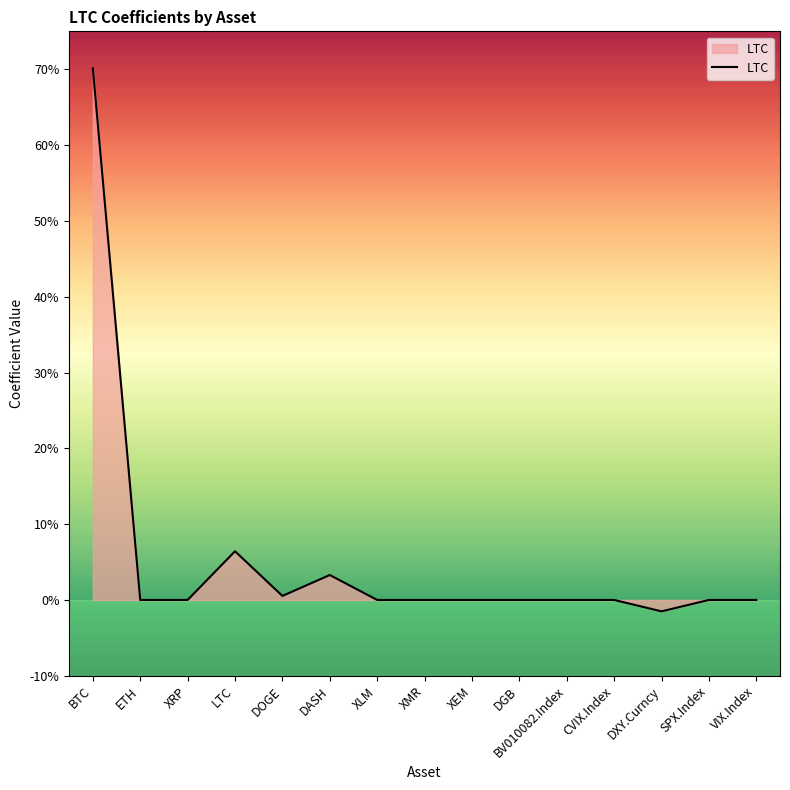

Rank the categories by value from lowest to highest.

DXY.Curncy, ETH, XRP, XLM, XMR, XEM, DGB, BV010082.Index, CVIX.Index, SPX.Index, VIX.Index, DOGE, DASH, LTC, BTC